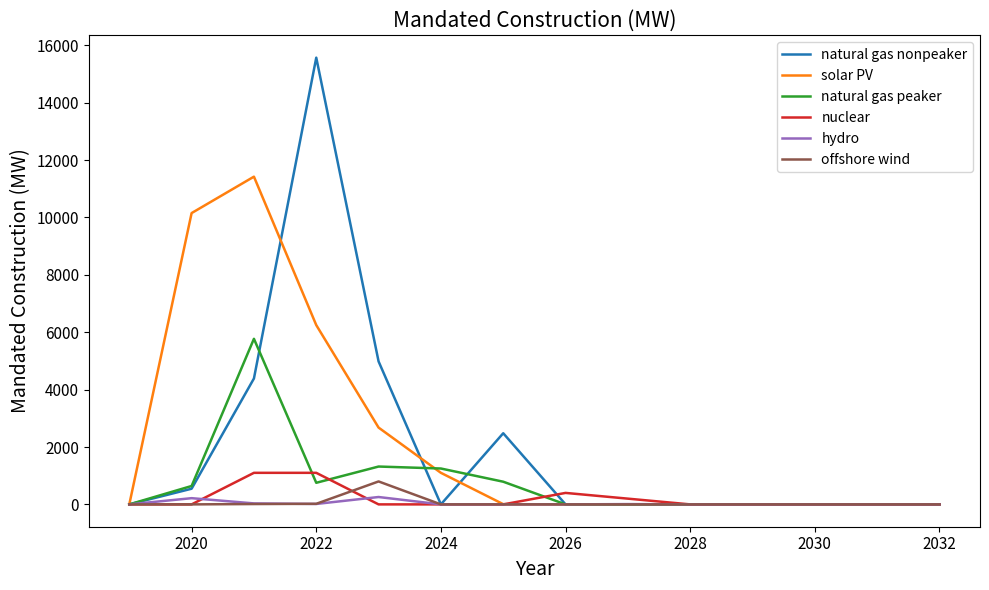

What is the maximum value for offshore wind?

800.0